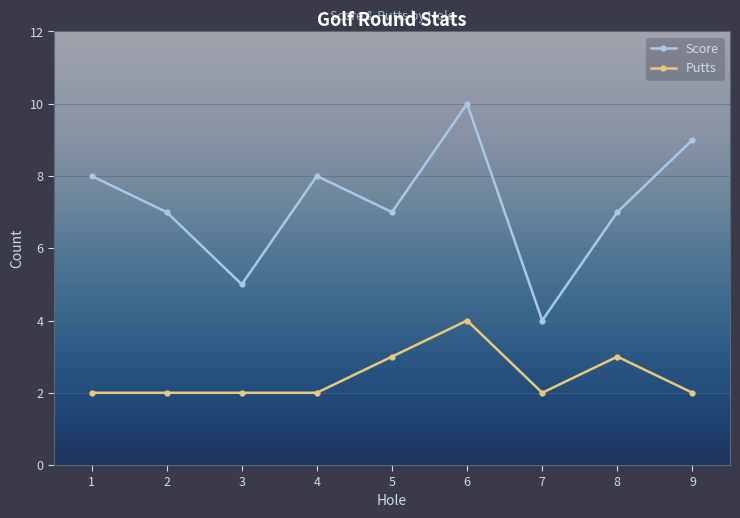

True or false: Score and Putts intersect in this chart.

False